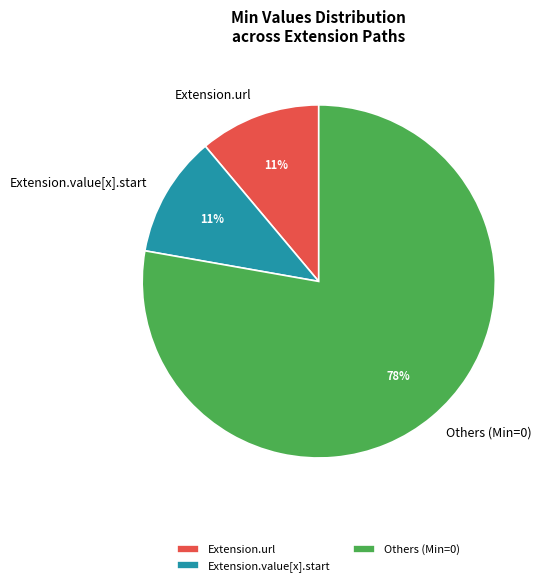

Which category accounts for the majority?

Others (Min=0)